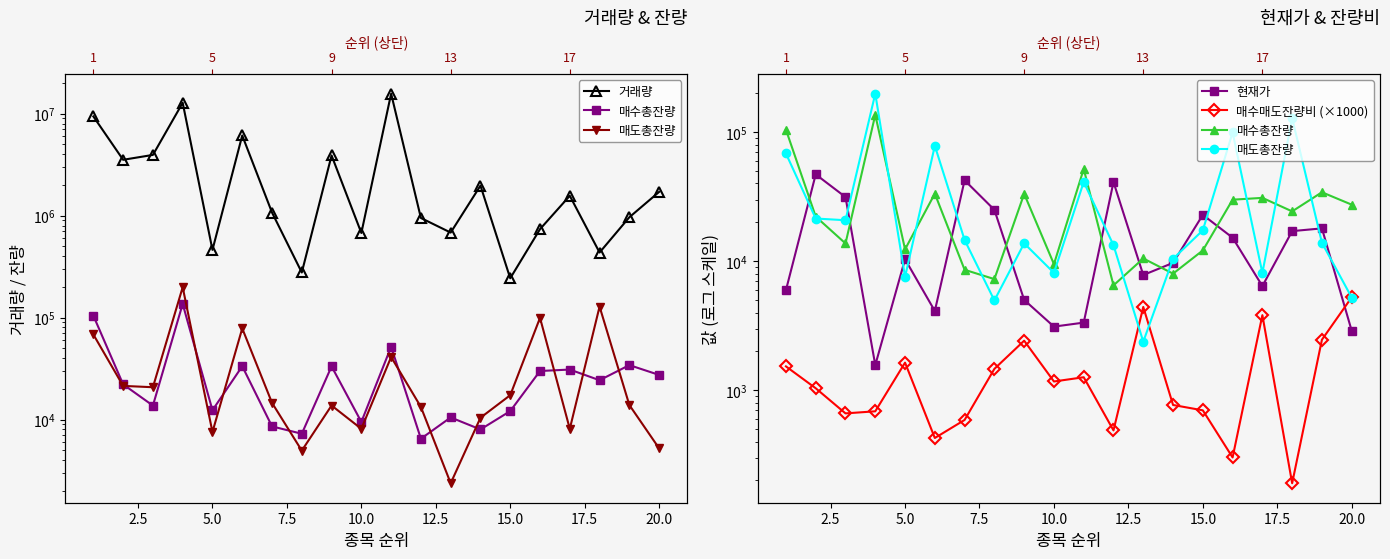

What are all the series names shown in the legend?

거래량, 매수총잔량, 매도총잔량, 현재가, 매수매도잔량비 (×1000)